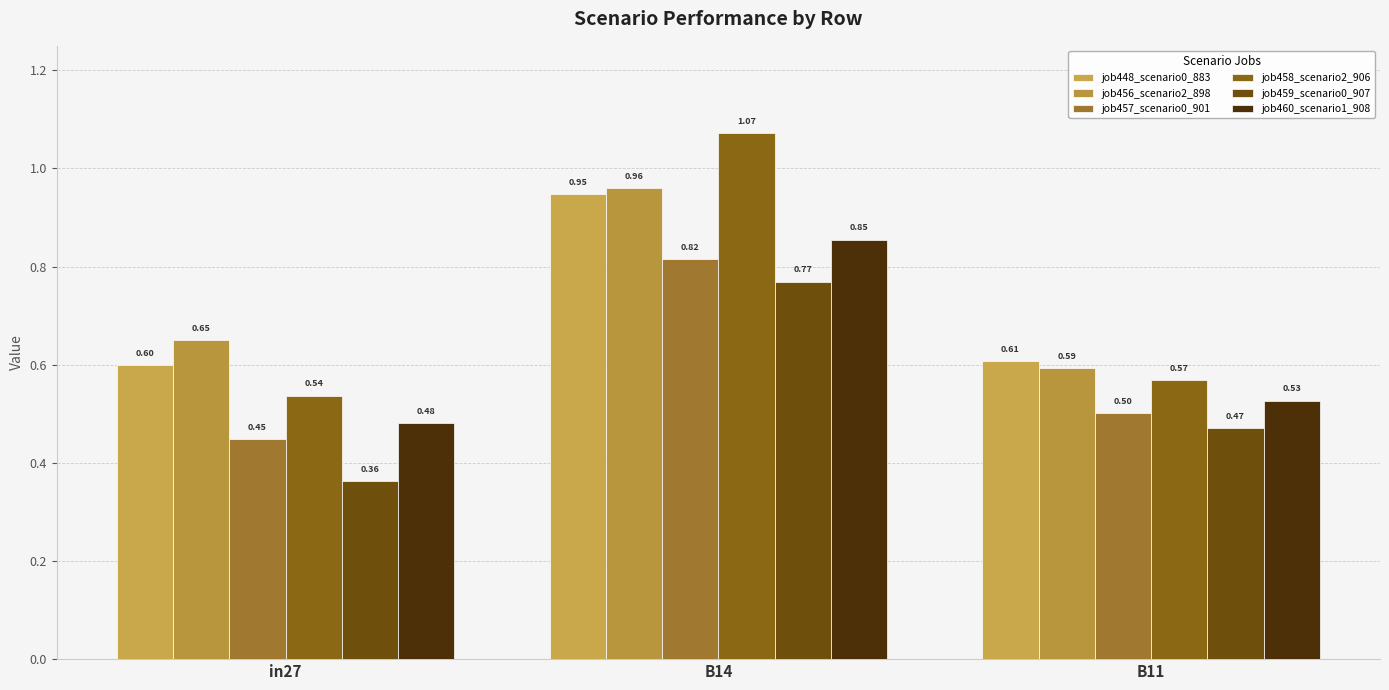

What position from the left is B11?

3